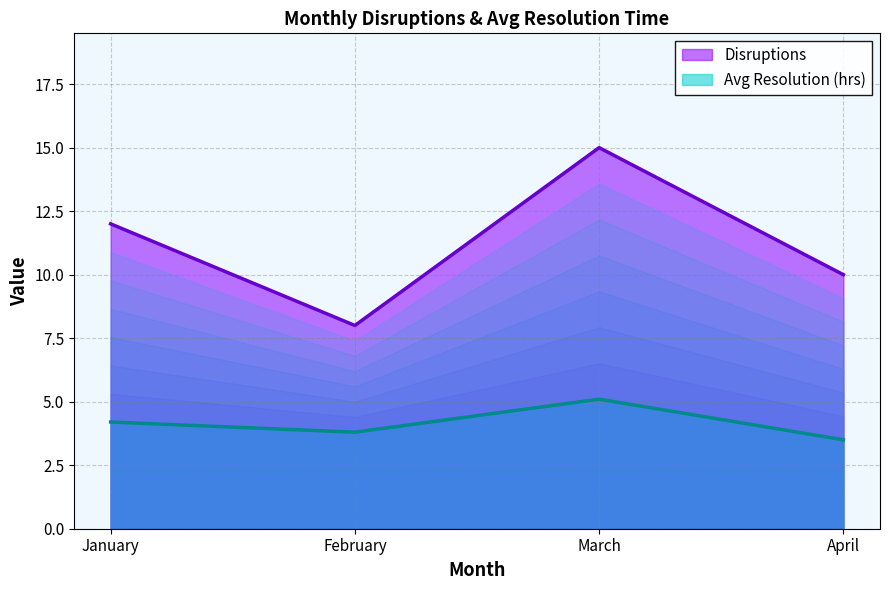

What value does the Disruptions series have at February?

8.0